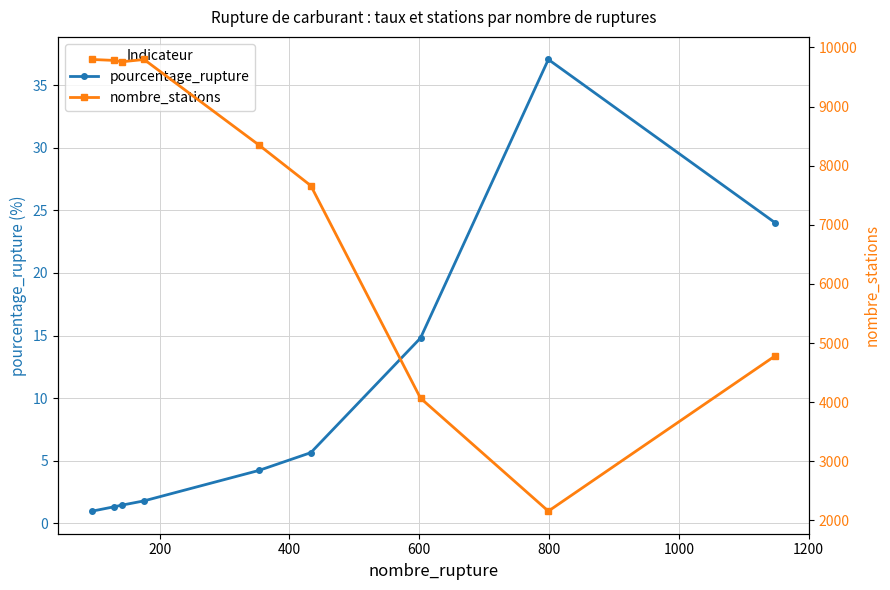

True or false: pourcentage_rupture and nombre_stations intersect in this chart.

False